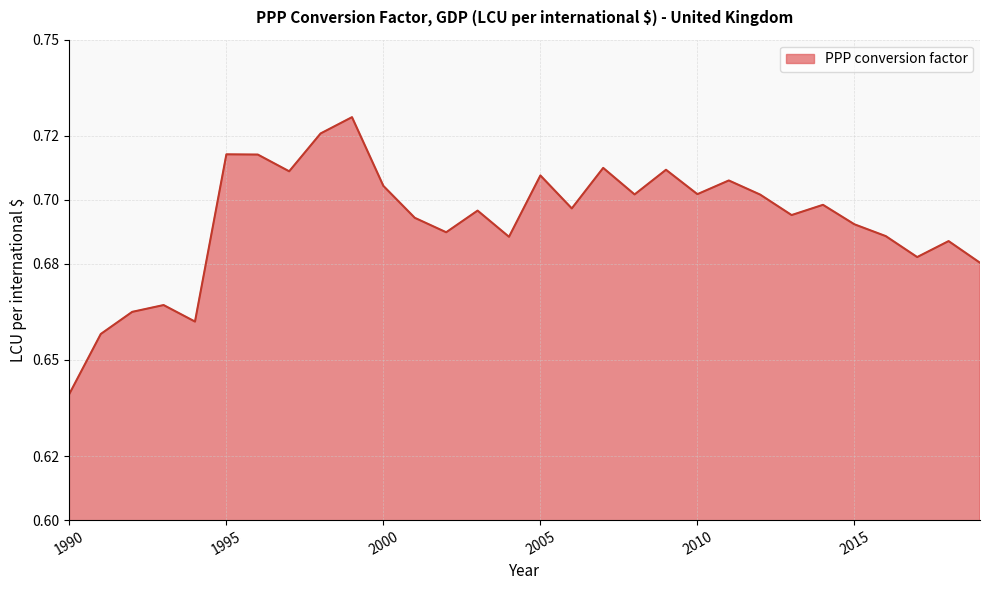

How many categories are shown in the chart?

30